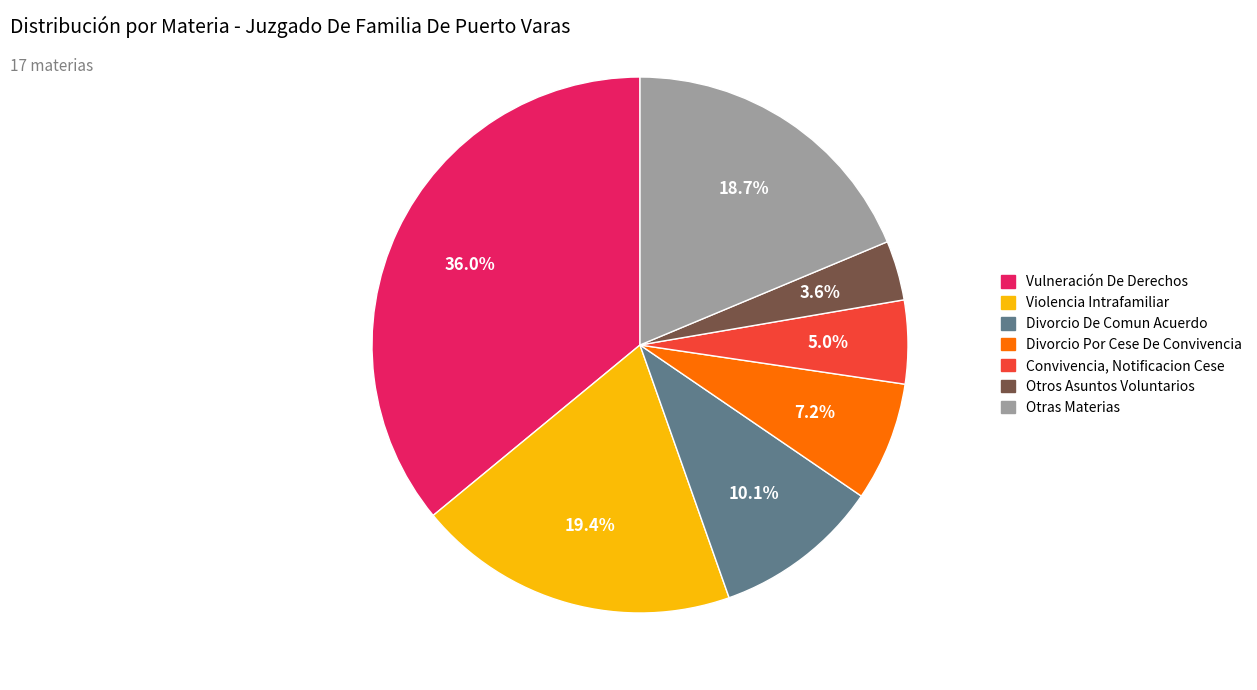

Is there any slice that represents more than half of the pie?

No